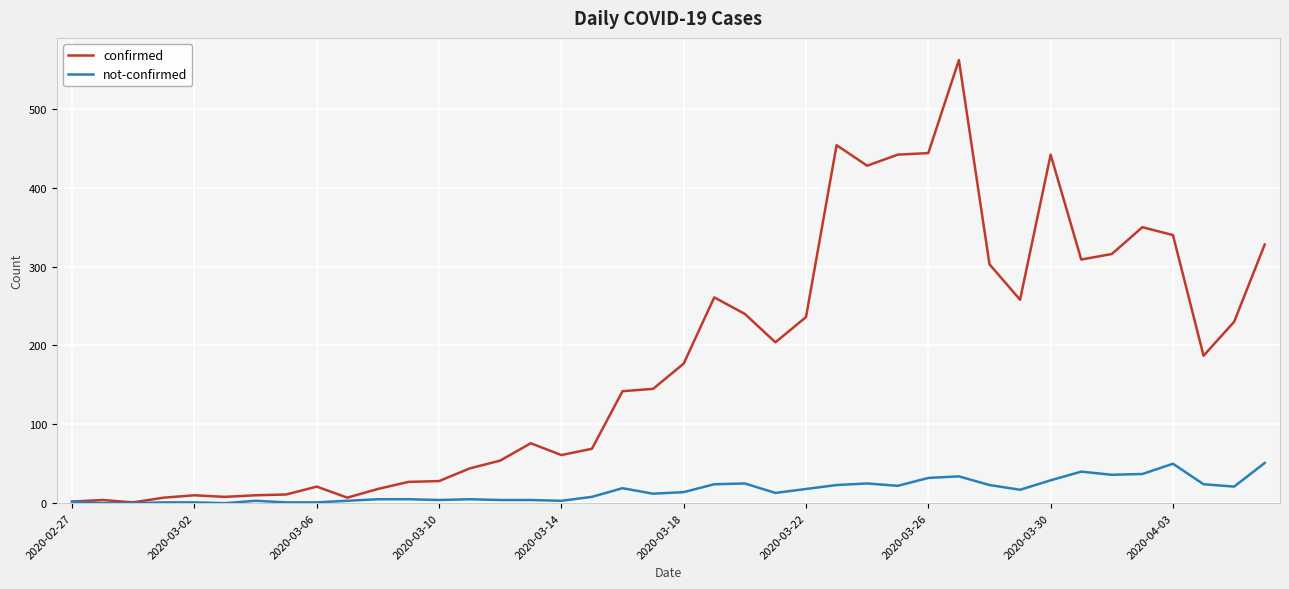

Which series has the largest total across all categories?

confirmed